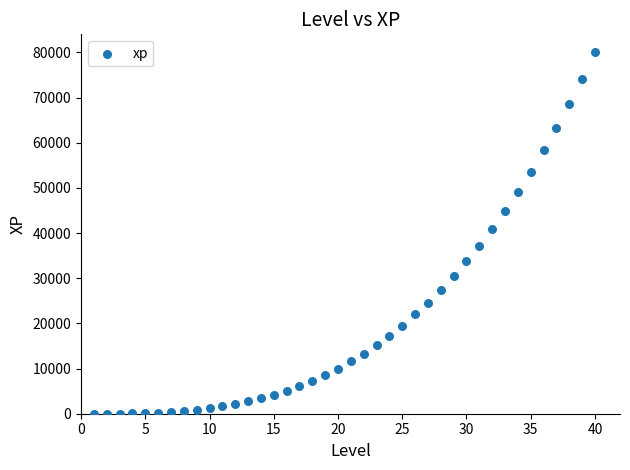

What is the range of X values (max minus min)?

39.0